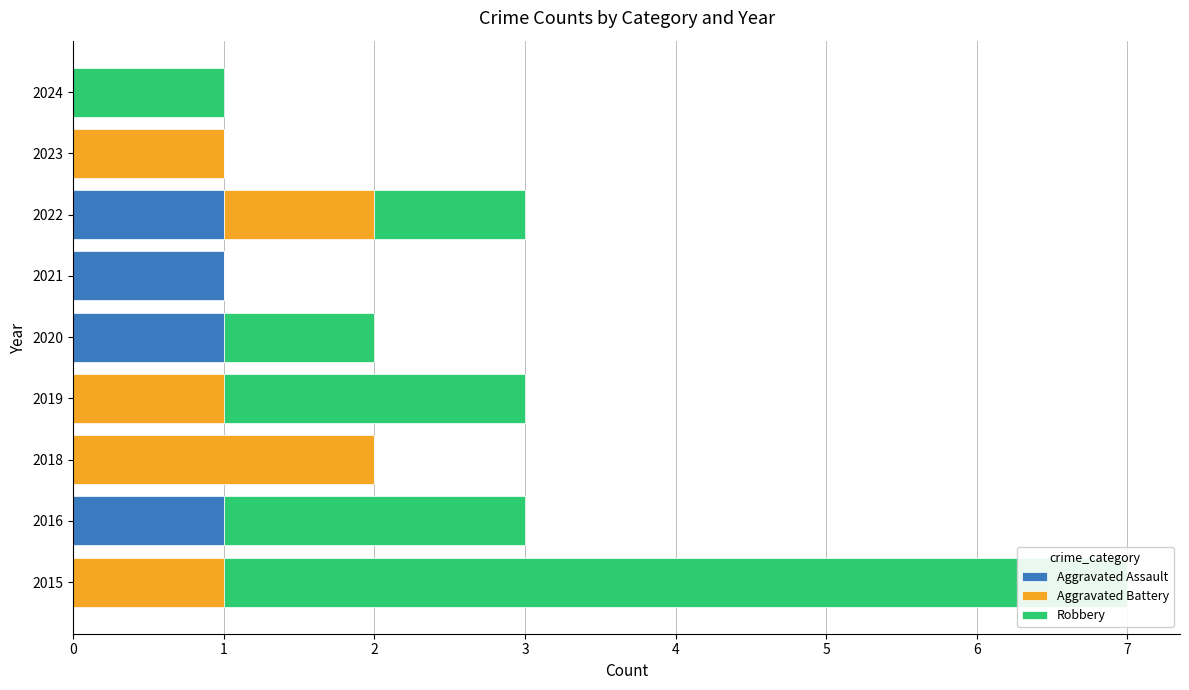

Read the Aggravated Battery value at 2015.

1